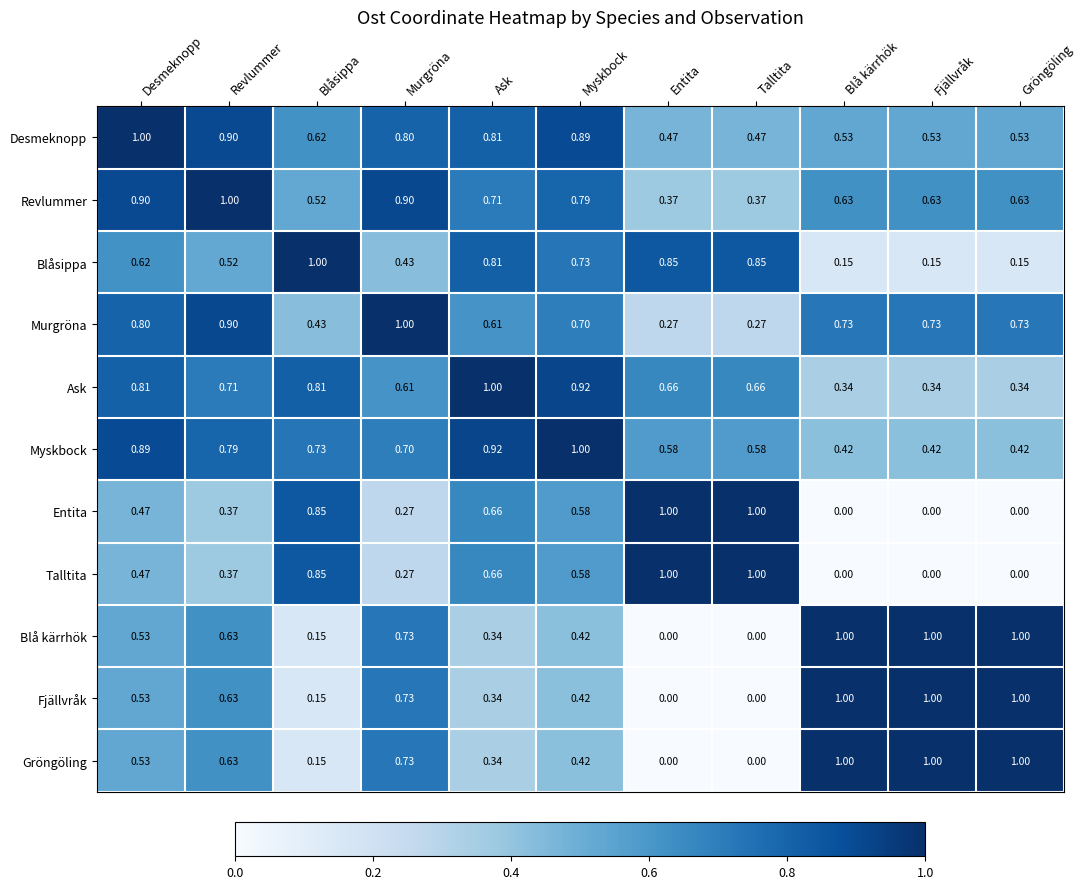

At which category is the sum across all series the highest?

Desmeknopp